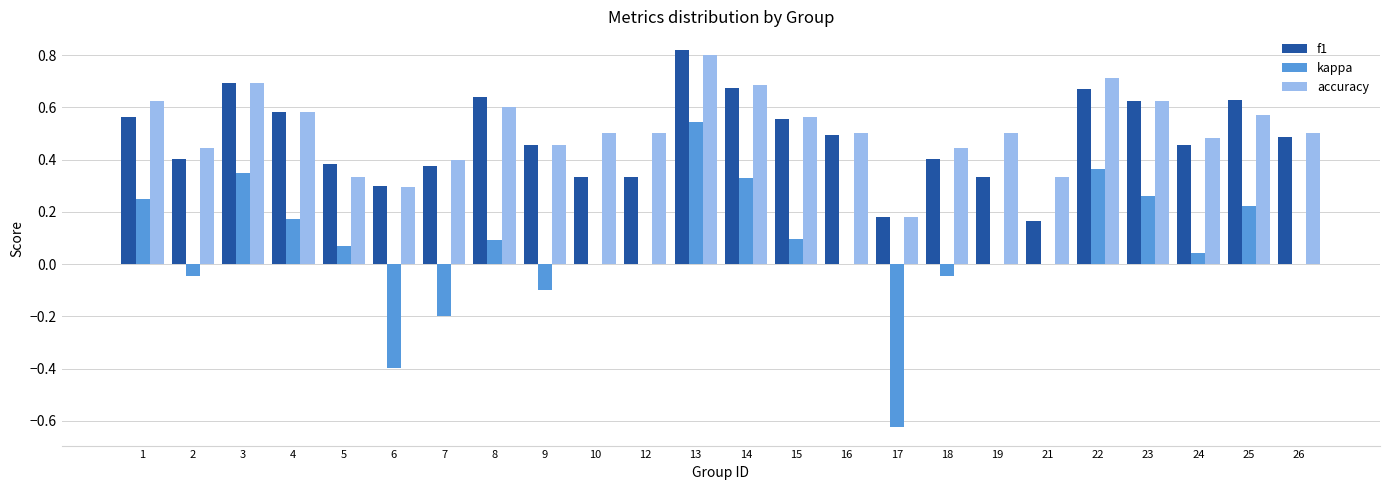

Count the number of data series in this chart.

3